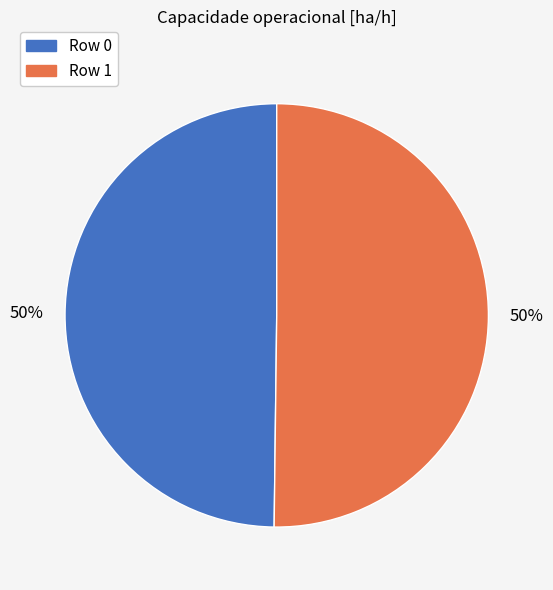

To the nearest percent, what is the average slice percentage?

50%